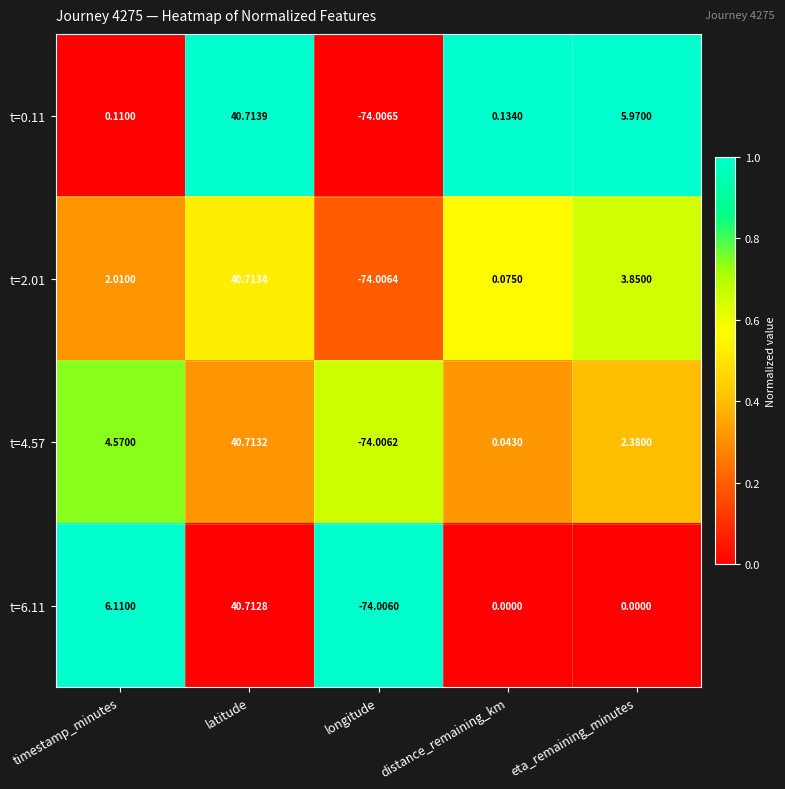

Which series has the widest spread of values?

t=0.11